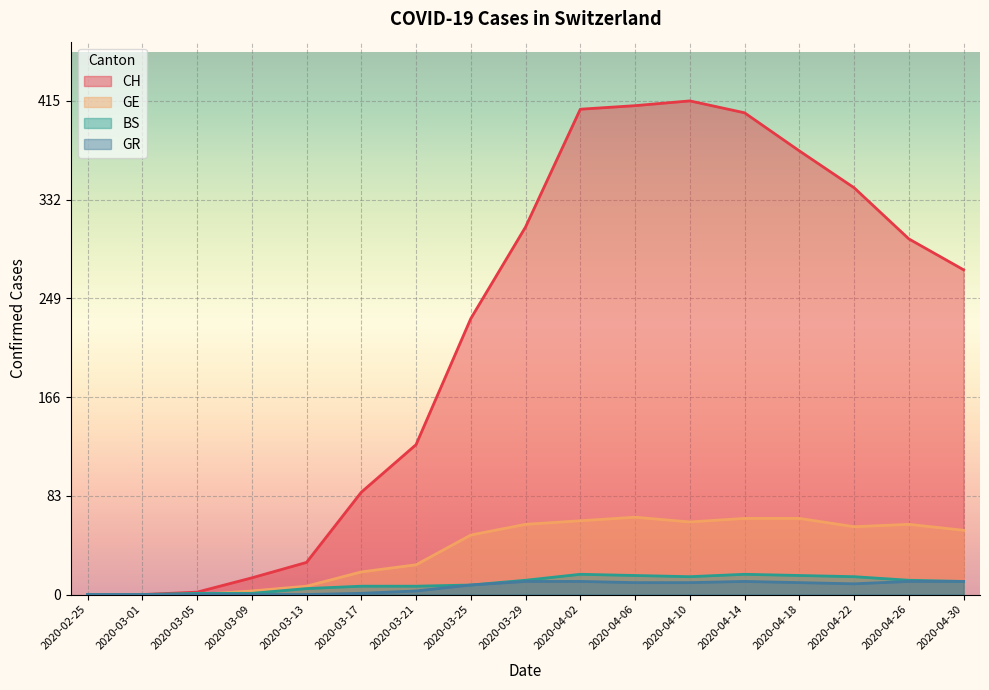

What is the average value of the CH series?

219